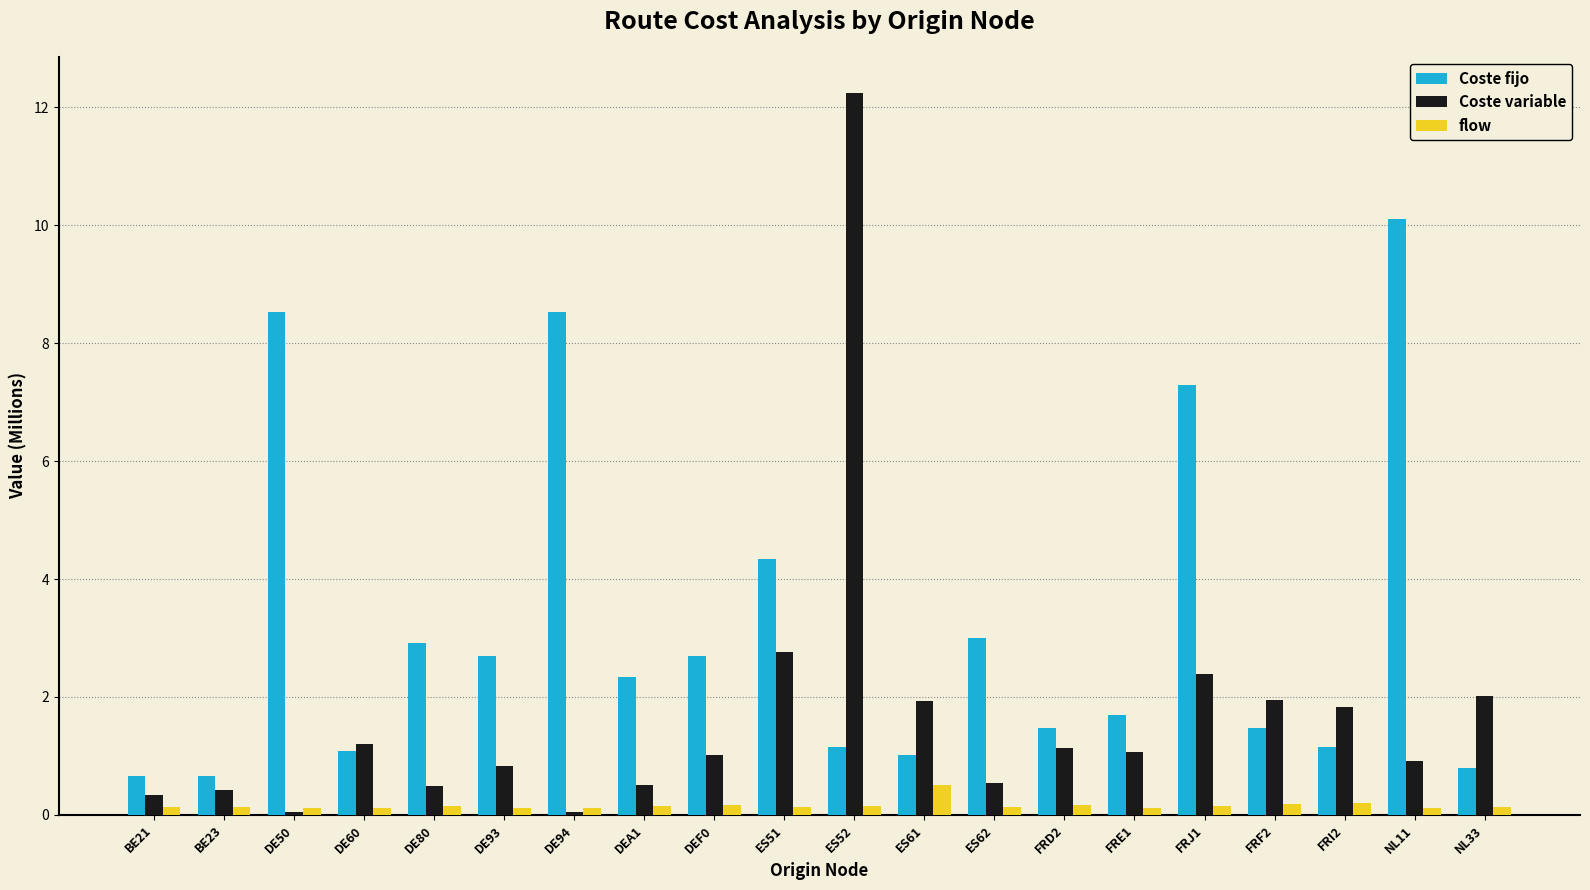

Count the flow values in the range 0 to 1.

20